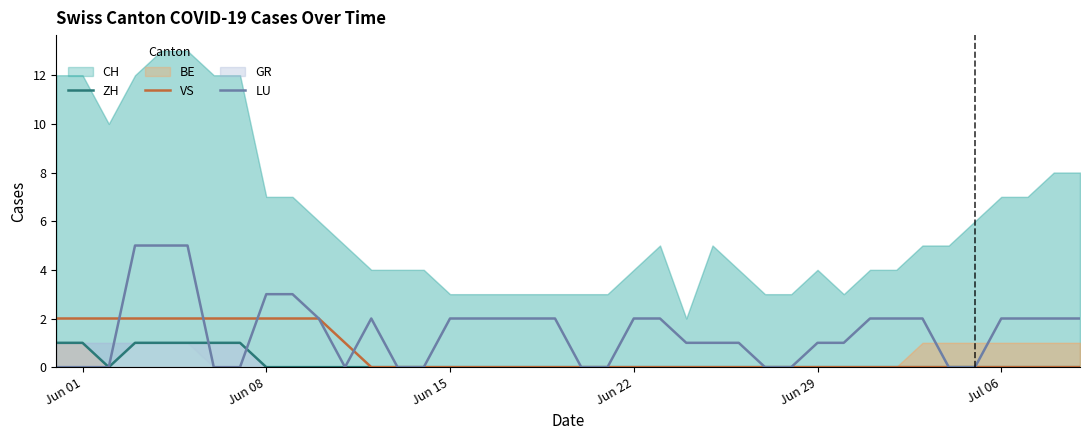

What is the maximum value for LU?

5